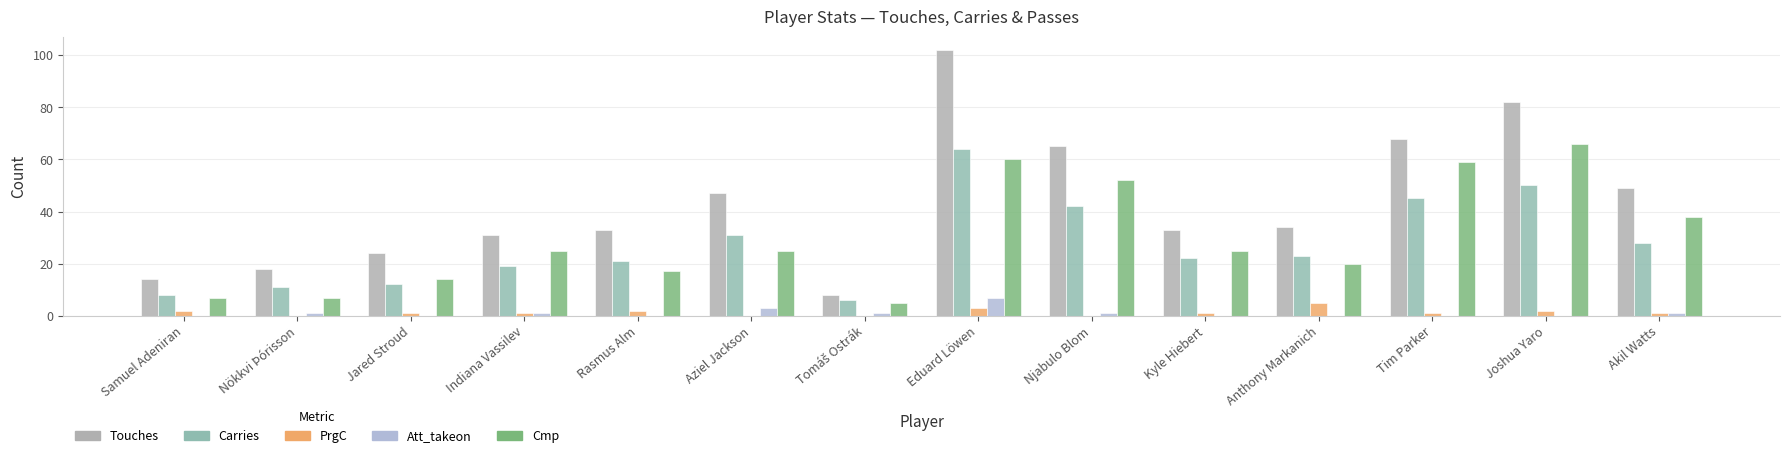

What is the label of the 1st bar from the left?

Samuel Adeniran